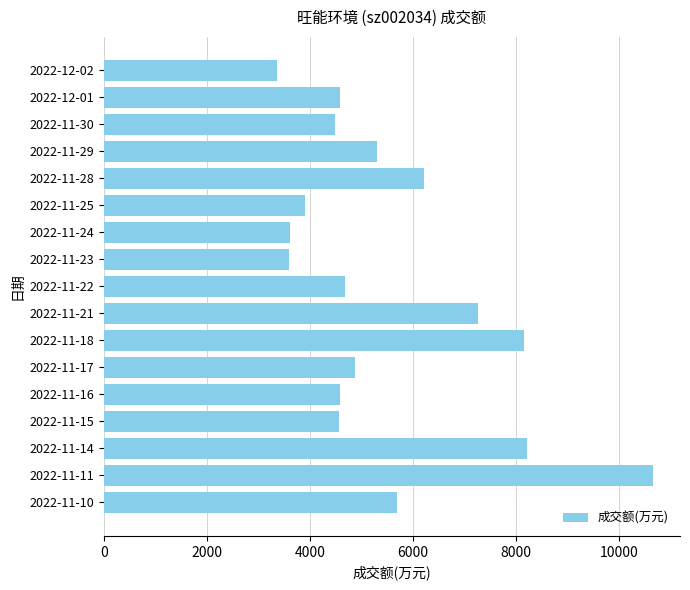

At which label is the value closest to 7006?

2022-11-21